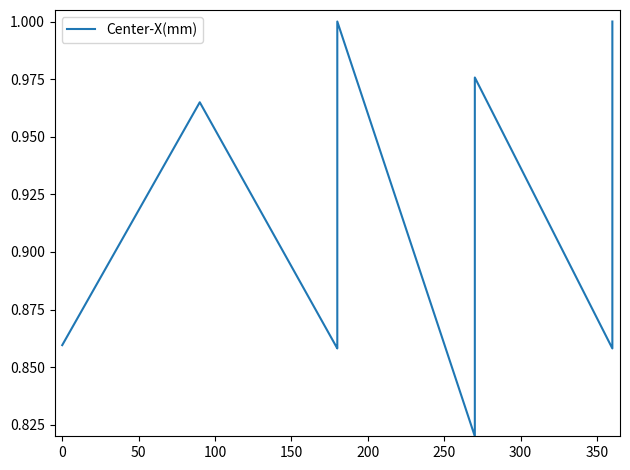

Does the chart display data point markers on the line(s)?

No